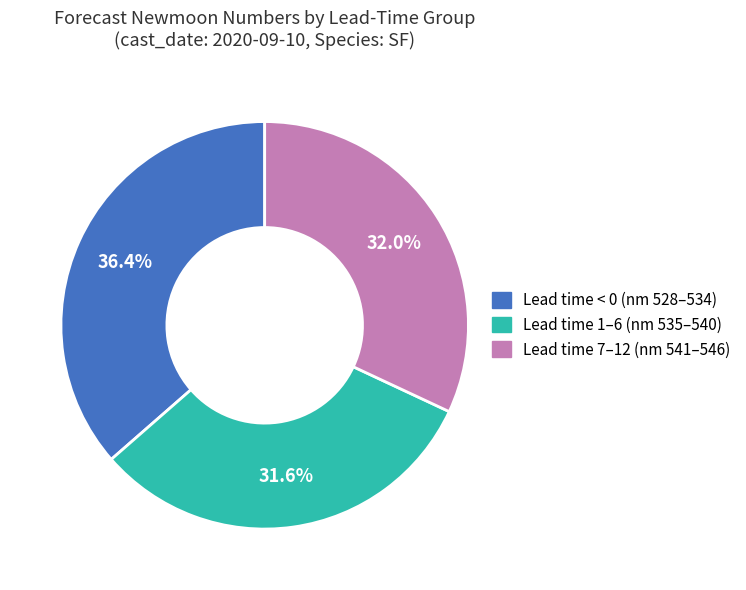

Is there any slice that represents more than half of the pie?

No